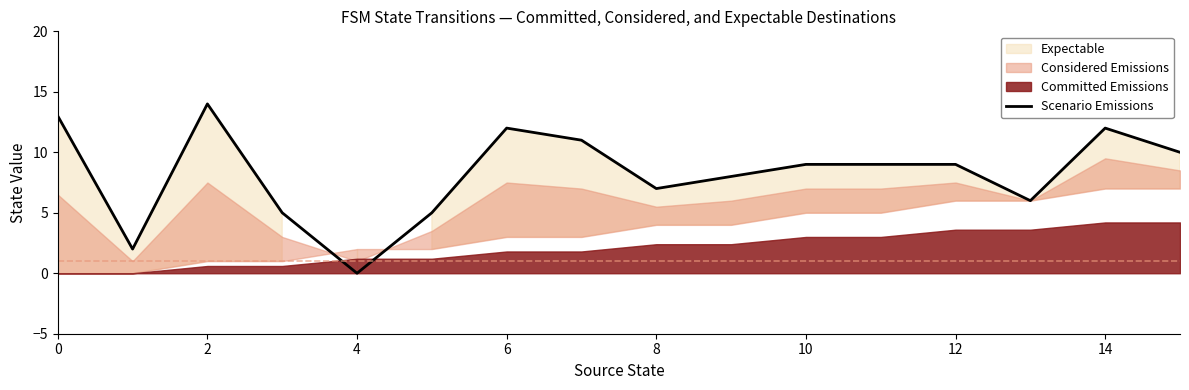

At which label does Scenario Emissions reach its minimum?

4